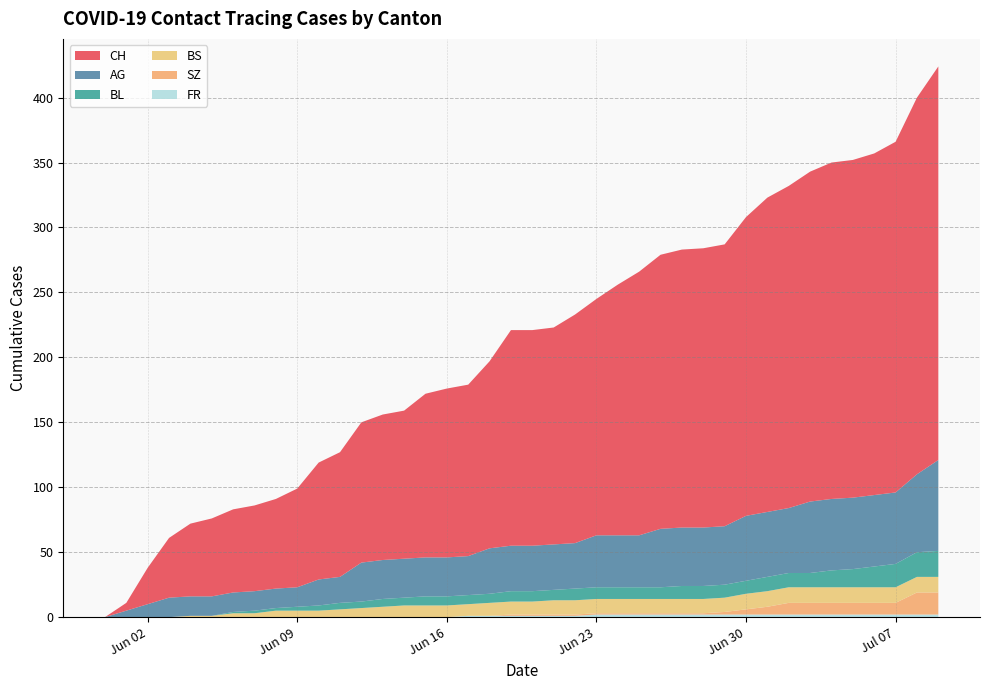

Reading right to left, extract all data points from this chart.

CH: 39=303	38=290	37=270	36=263	35=260	34=259	33=254	32=248	31=242	30=230	29=217	28=215	27=214	26=211	25=203	24=193	23=182	22=176	21=167	20=166	19=166	18=144	17=132	16=130	15=126	14=114	13=112	12=108	11=96	10=90	9=76	8=69	7=66	6=64	5=60	4=56	3=46	2=28	1=6	0=0
AG: 39=70	38=60	37=55	36=55	35=55	34=55	33=55	32=50	31=50	30=50	29=45	28=45	27=45	26=45	25=40	24=40	23=40	22=35	21=35	20=35	19=35	18=35	17=30	16=30	15=30	14=30	13=30	12=30	11=20	10=20	9=15	8=15	7=15	6=15	5=15	4=15	3=15	2=10	1=5	0=0
BL: 39=20	38=19	37=18	36=16	35=14	34=13	33=11	32=11	31=11	30=10	29=10	28=10	27=10	26=9	25=9	24=9	23=9	22=9	21=8	20=8	19=8	18=7	17=7	16=7	15=7	14=6	13=6	12=5	11=5	10=4	9=3	8=2	7=2	6=1	5=0	4=0	3=0	2=0	1=0	0=0
BS: 39=12	38=12	37=12	36=12	35=12	34=12	33=12	32=12	31=12	30=12	29=11	28=11	27=11	26=11	25=11	24=11	23=11	22=11	21=11	20=10	19=10	18=10	17=9	16=9	15=9	14=9	13=8	12=7	11=6	10=5	9=5	8=5	7=3	6=3	5=1	4=1	3=0	2=0	1=0	0=0
SZ: 39=17	38=17	37=9	36=9	35=9	34=9	33=9	32=9	31=6	30=4	29=2	28=1	27=1	26=1	25=1	24=1	23=1	22=1	21=1	20=1	19=1	18=0	17=0	16=0	15=0	14=0	13=0	12=0	11=0	10=0	9=0	8=0	7=0	6=0	5=0	4=0	3=0	2=0	1=0	0=0
FR: 39=2	38=2	37=2	36=2	35=2	34=2	33=2	32=2	31=2	30=2	29=2	28=2	27=2	26=2	25=2	24=2	23=2	22=1	21=1	20=1	19=1	18=1	17=1	16=0	15=0	14=0	13=0	12=0	11=0	10=0	9=0	8=0	7=0	6=0	5=0	4=0	3=0	2=0	1=0	0=0